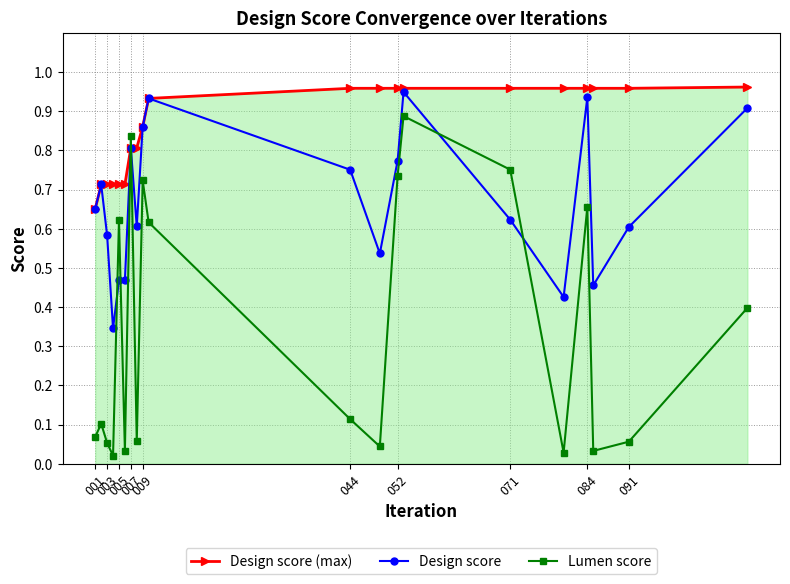

In Lumen score, how many points are higher than both neighbors (excluding endpoints)?

6